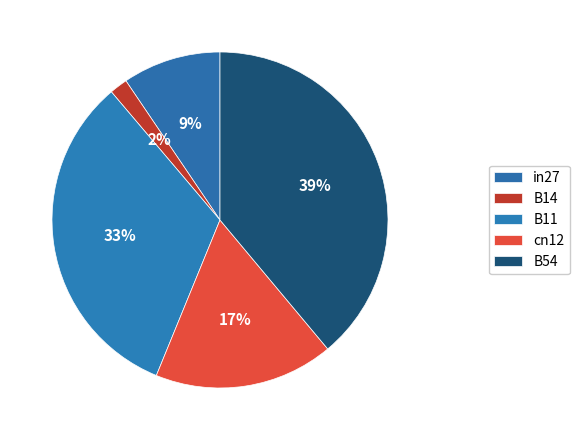

Between B14 and B11, which is larger?

B11